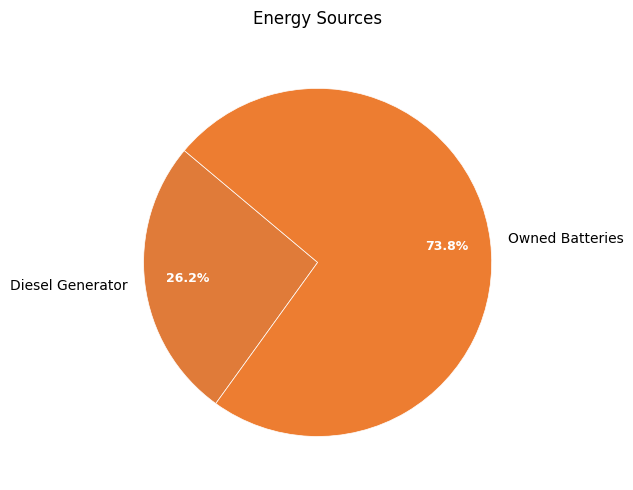

How much of the chart is everything except Diesel Generator?

73.8%